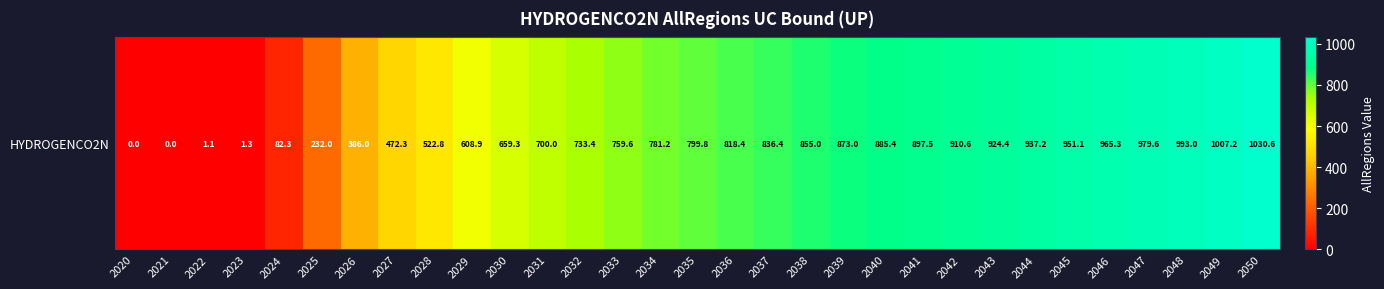

How many data points are less than 799?

15